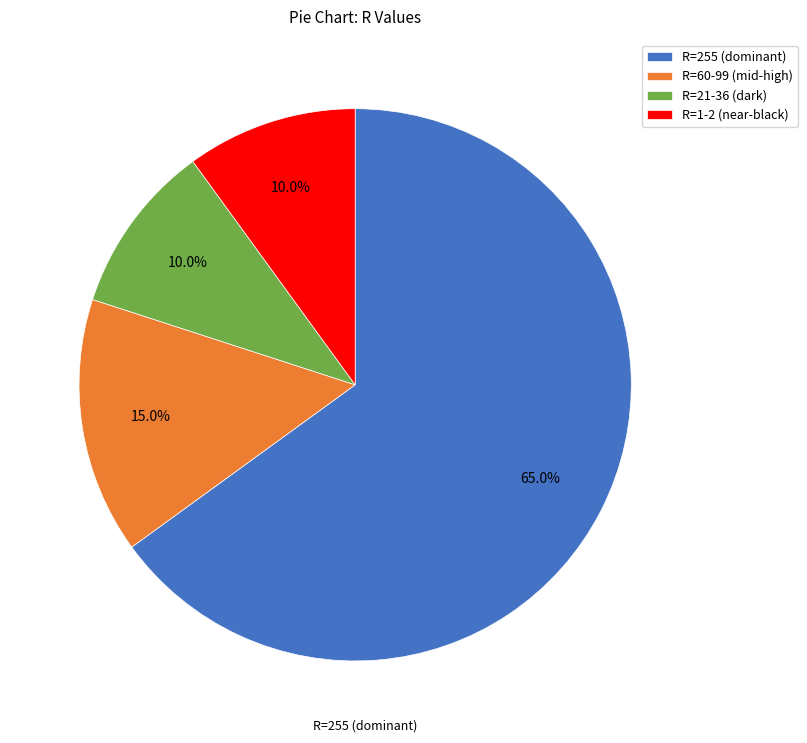

Which slice is the largest?

R=255 (dominant)